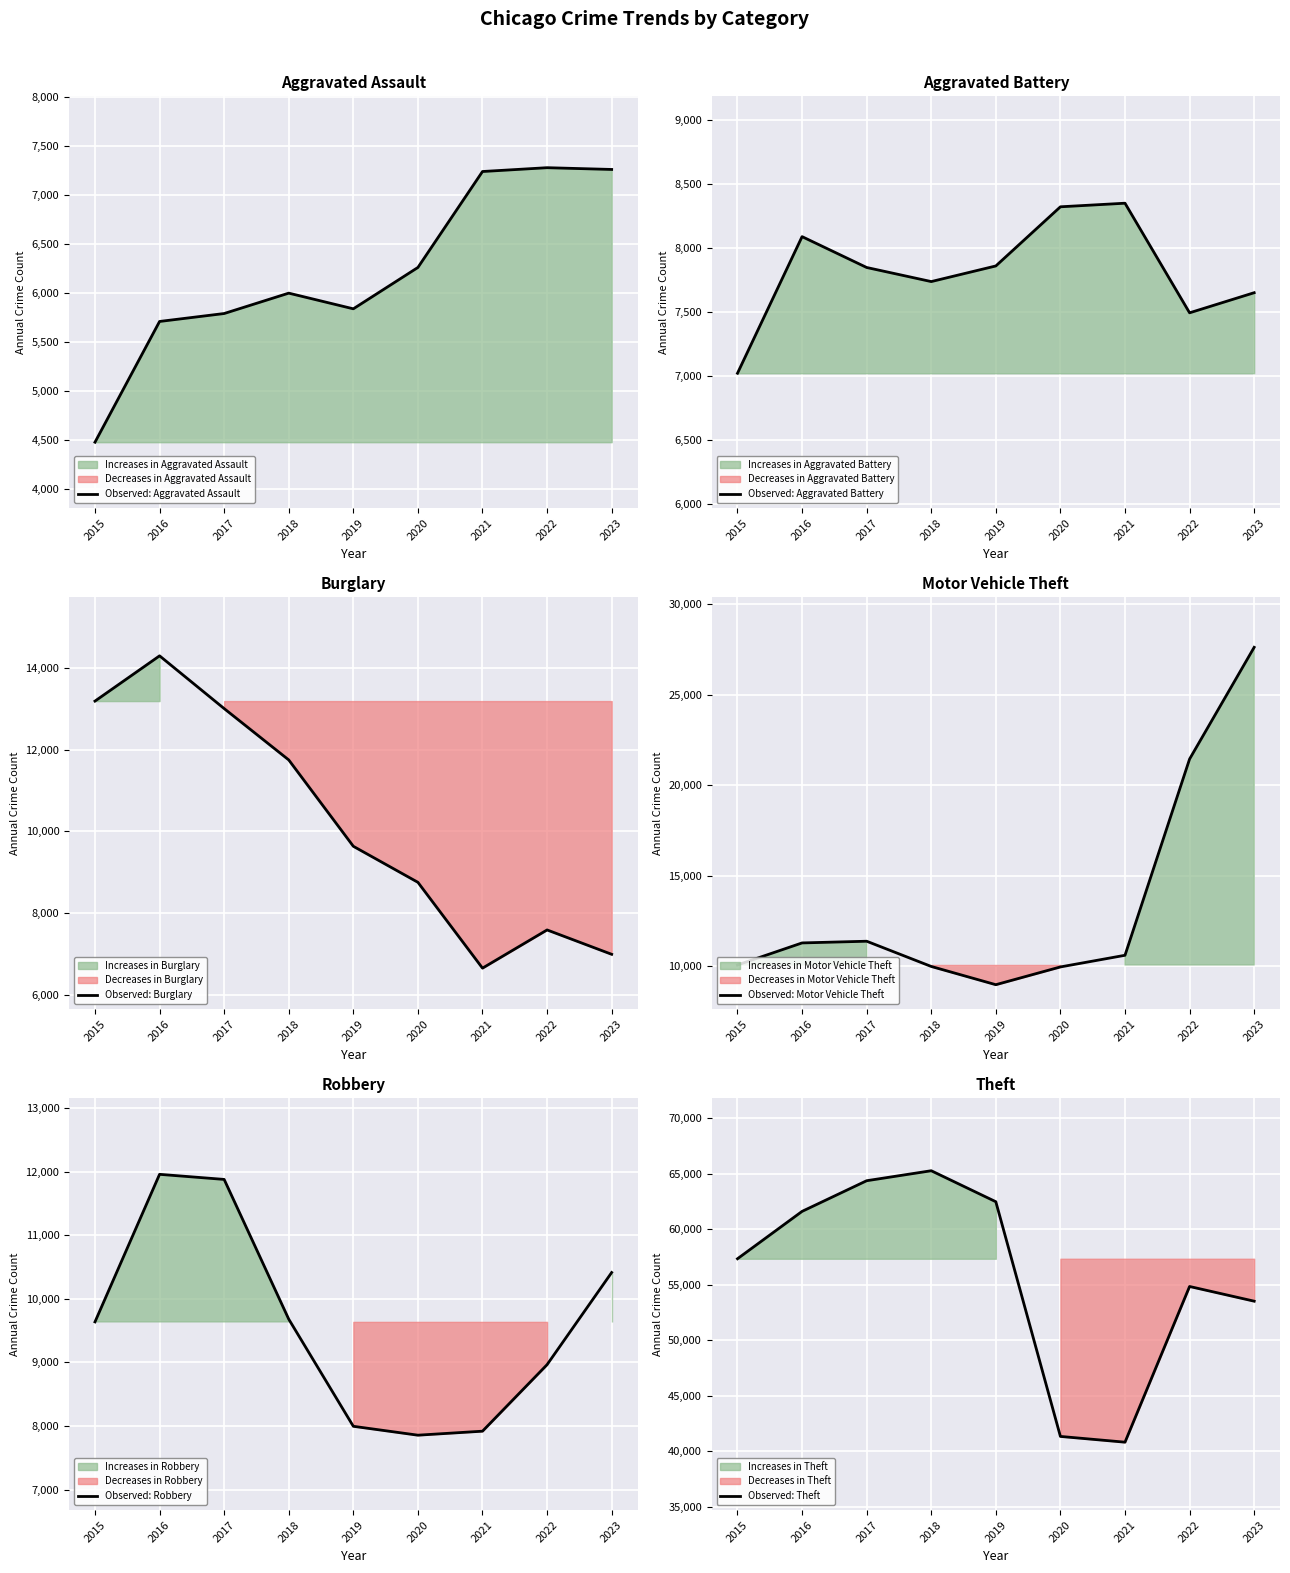

Rank the series by their maximum value, from highest to lowest.

Observed: Theft, Observed: Motor Vehicle Theft, Observed: Burglary, Observed: Robbery, Observed: Aggravated Battery, Observed: Aggravated Assault